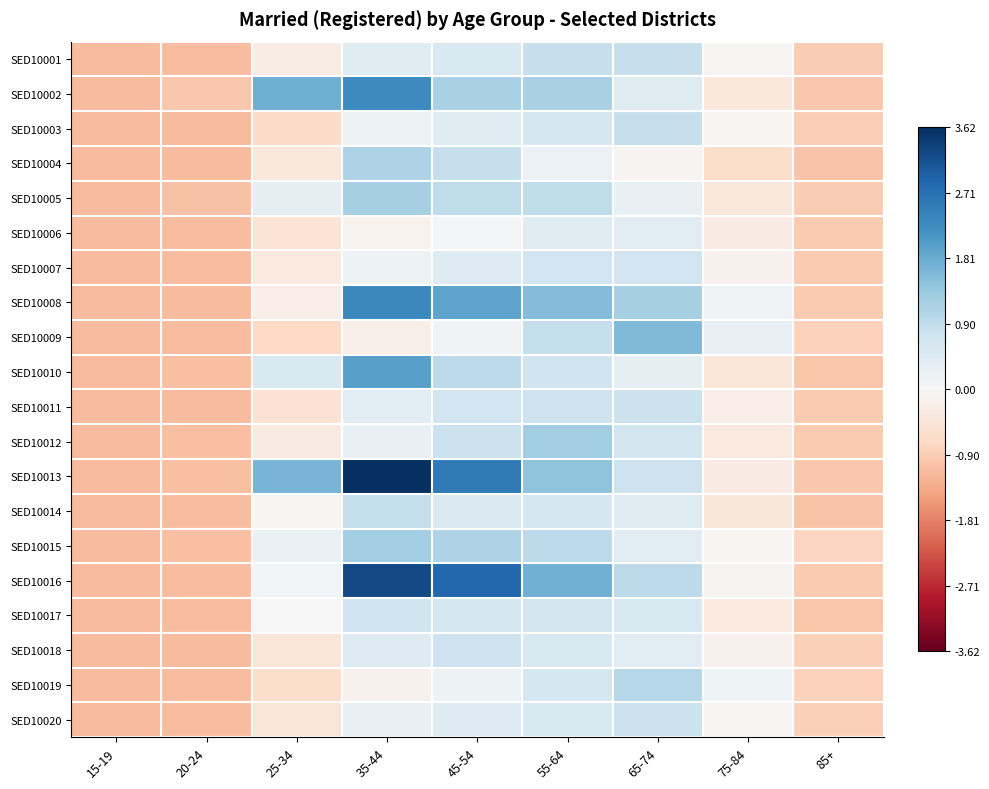

At which category is the sum across all series the highest?

35-44